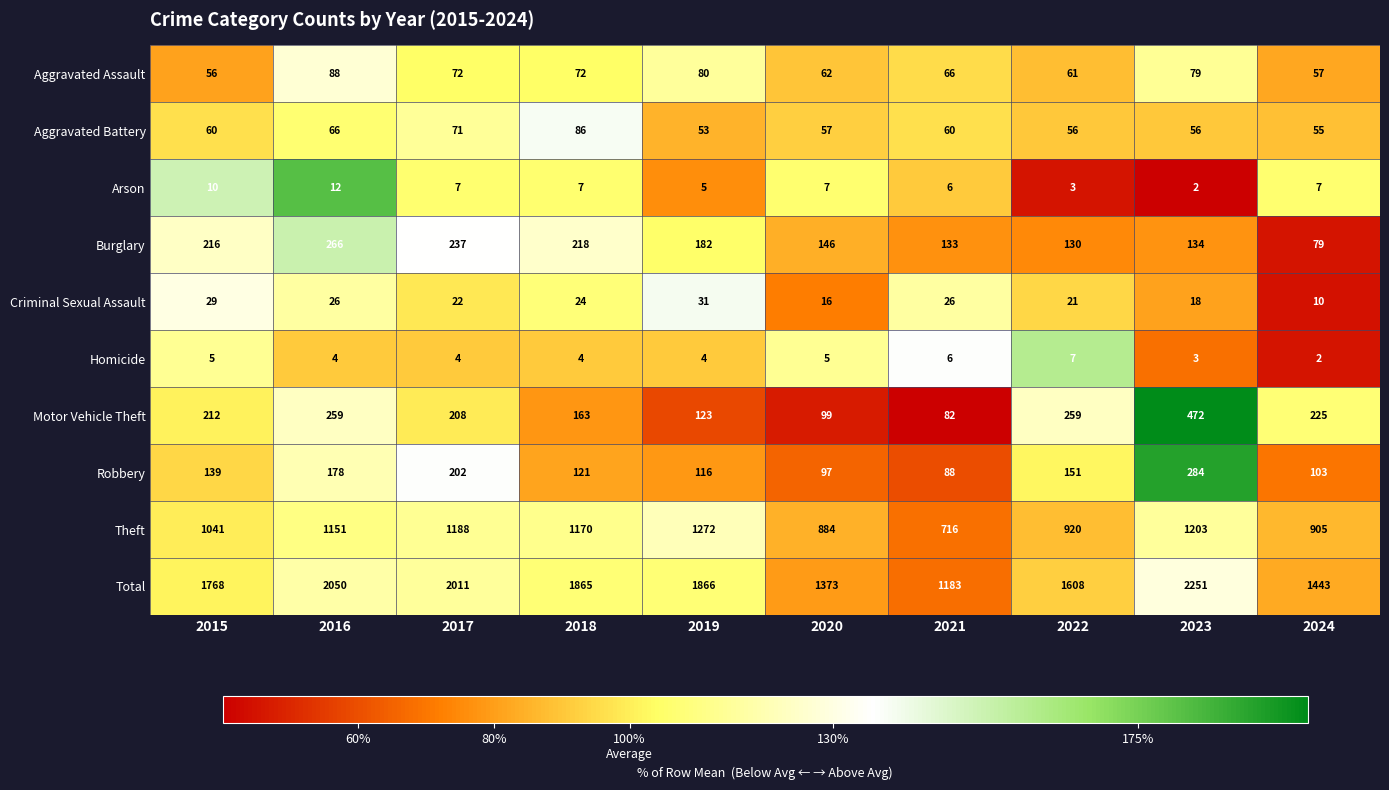

Rank the series by their maximum value, from lowest to highest.

Homicide, Arson, Criminal Sexual Assault, Aggravated Battery, Aggravated Assault, Burglary, Robbery, Motor Vehicle Theft, Theft, Total